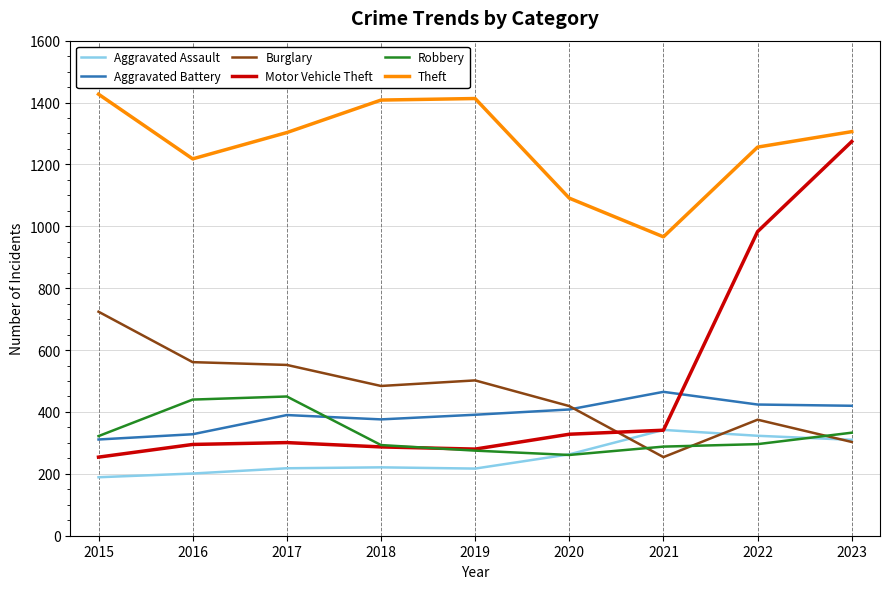

True or false: Aggravated Battery and Theft intersect in this chart.

False